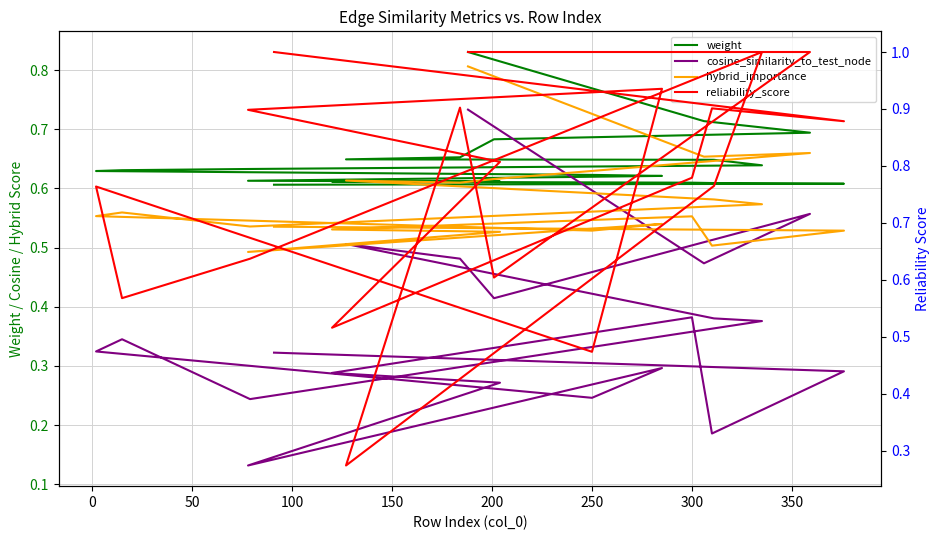

Reading left to right, extract all data points from this chart.

weight: 0.8	0.7	0.7	0.7	0.7	0.6	0.6	0.6	0.6	0.6	0.6	0.6	0.6	0.6	0.6	0.6	0.6	0.6	0.6	0.6
cosine_similarity_to_test_node: 0.7	0.5	0.6	0.4	0.5	0.5	0.4	0.4	0.2	0.3	0.3	0.2	0.3	0.1	0.3	0.3	0.4	0.2	0.3	0.3
hybrid_importance: 0.8	0.7	0.7	0.6	0.6	0.6	0.6	0.6	0.5	0.6	0.6	0.5	0.5	0.5	0.5	0.5	0.6	0.5	0.5	0.5
reliability_score: 1.0	1.0	1.0	0.6	0.9	0.3	0.8	1.0	0.6	0.6	0.8	0.5	0.9	0.9	0.8	0.5	0.8	0.9	0.9	1.0